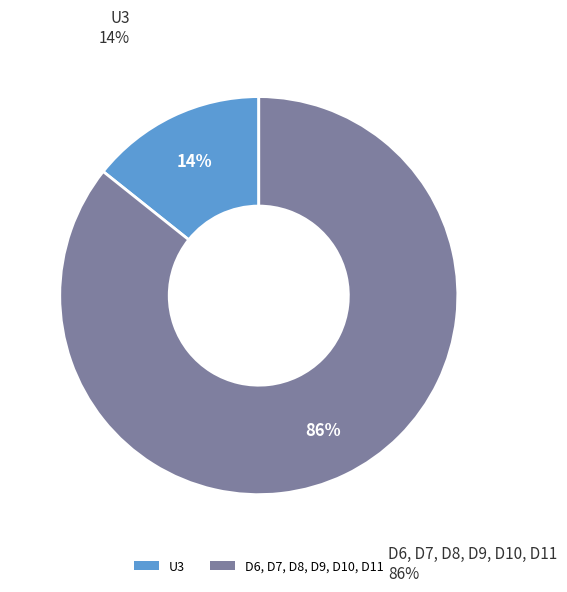

What percentage is the U3 slice, to the nearest percent?

14%